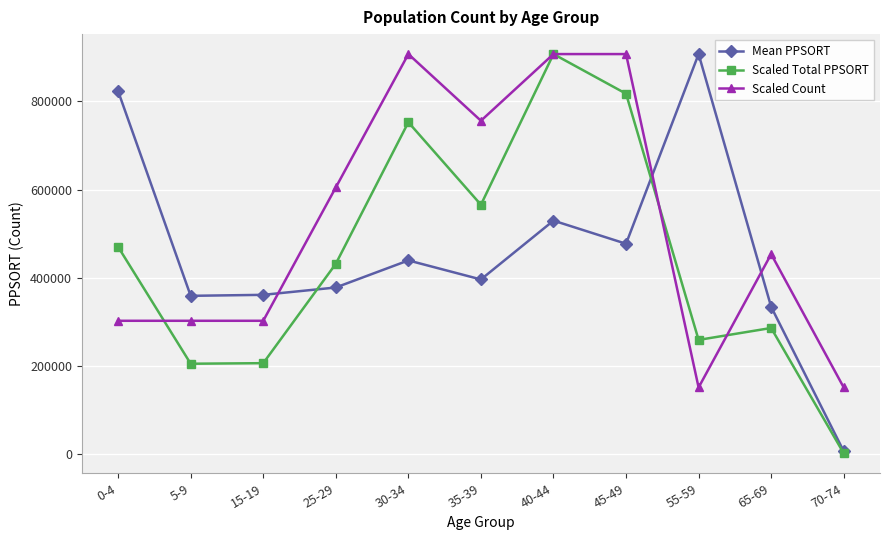

At 35-39, list the series in order from smallest to largest.

Mean PPSORT, Scaled Total PPSORT, Scaled Count